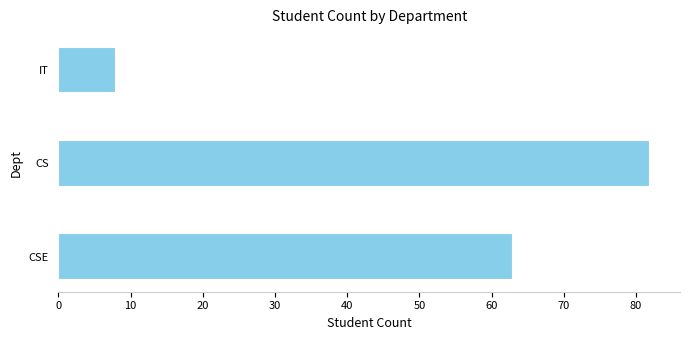

What is the average value?

51